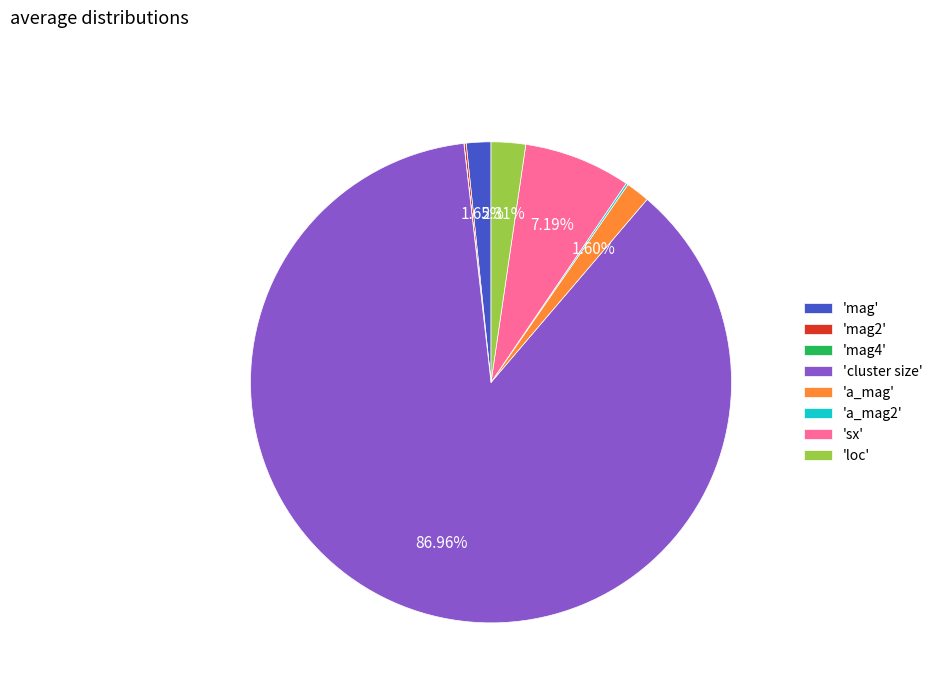

Which has a higher value, 'sx' or 'loc'?

'sx'